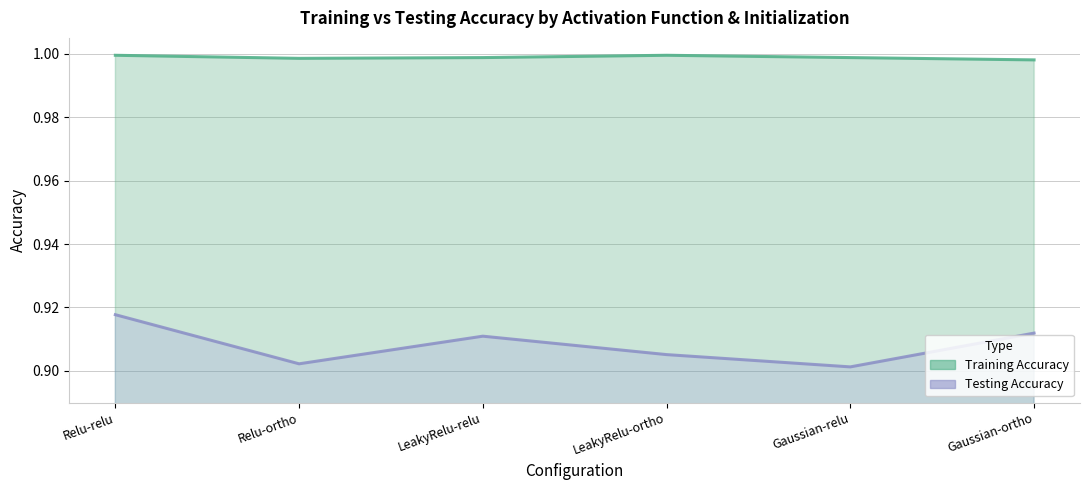

True or false: Training Accuracy and Testing Accuracy intersect in this chart.

False